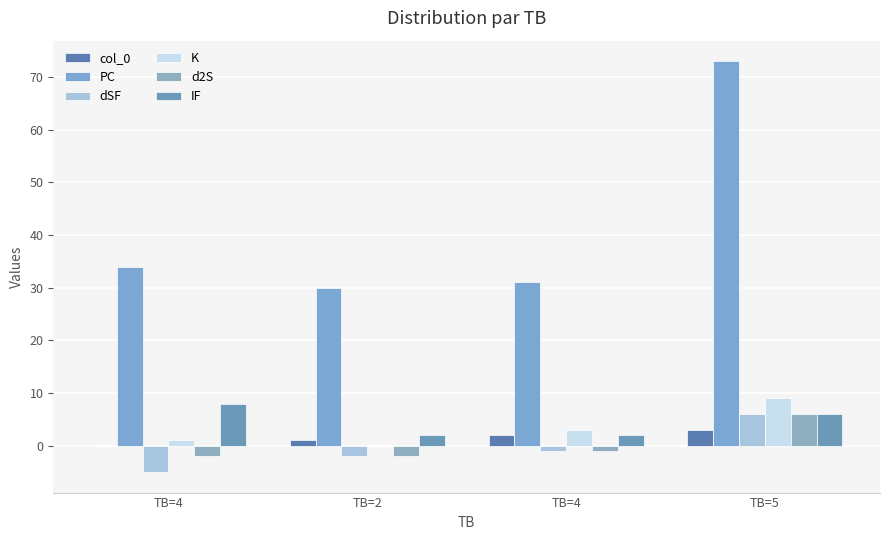

How many categories are shown in the chart?

4